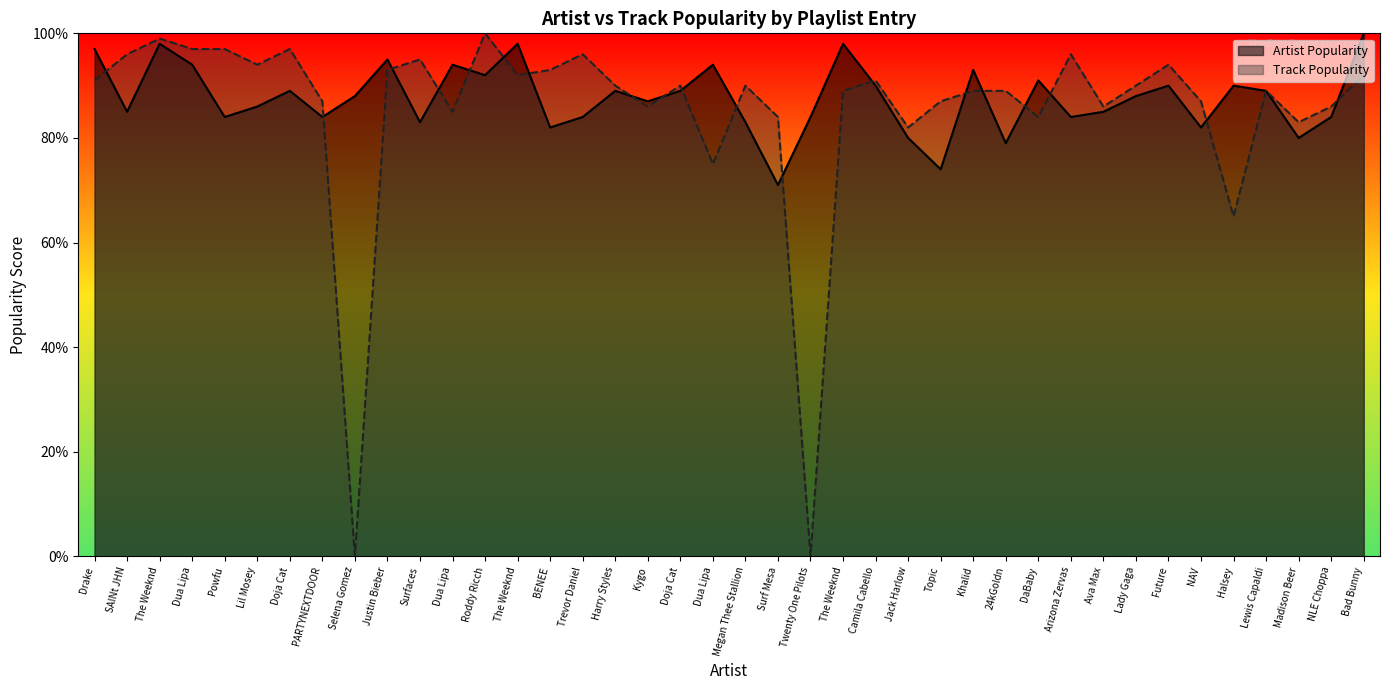

What is the difference between the second highest and second lowest values in the Track Popularity series?

99